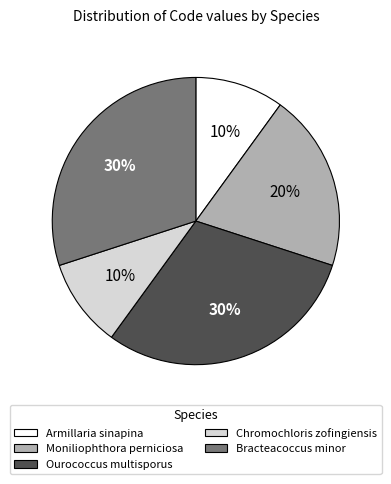

Does Bracteacoccus minor represent more than half of the total?

No